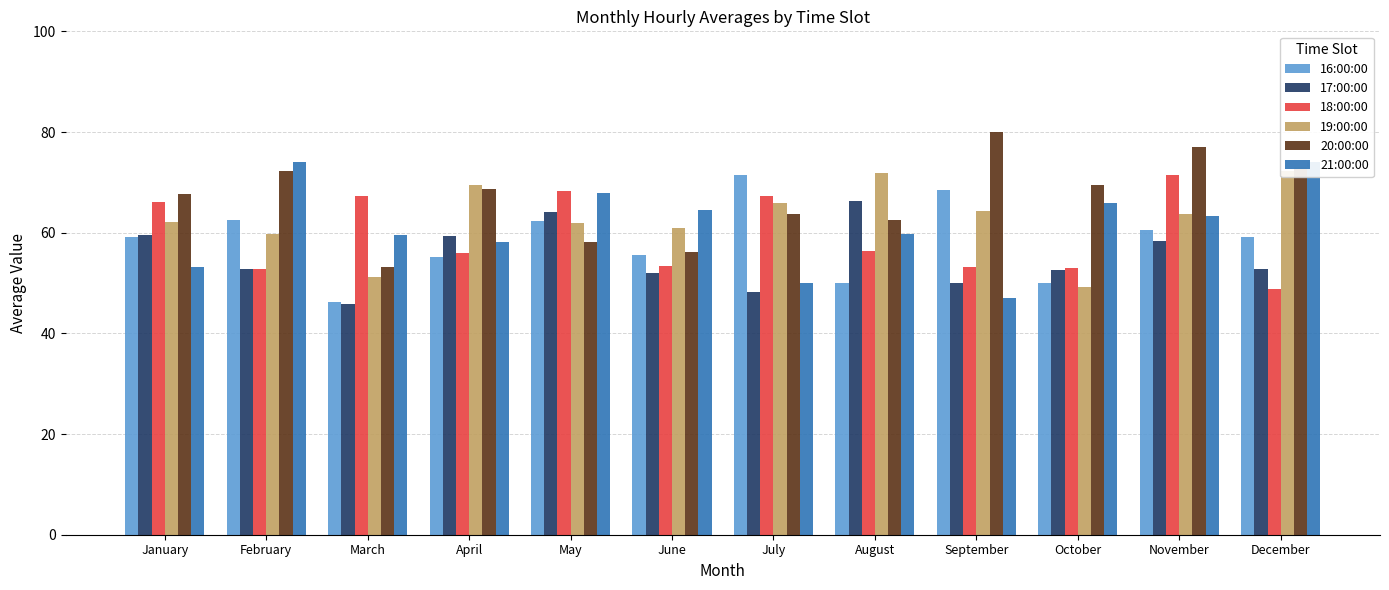

What is the difference between the 17:00:00 values at April and May?

4.8